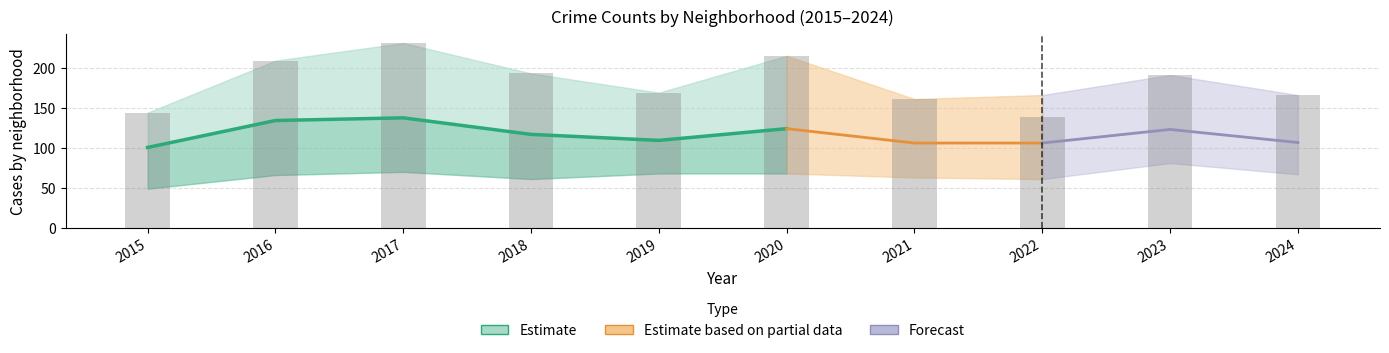

Which category has the highest value across all series?

2017